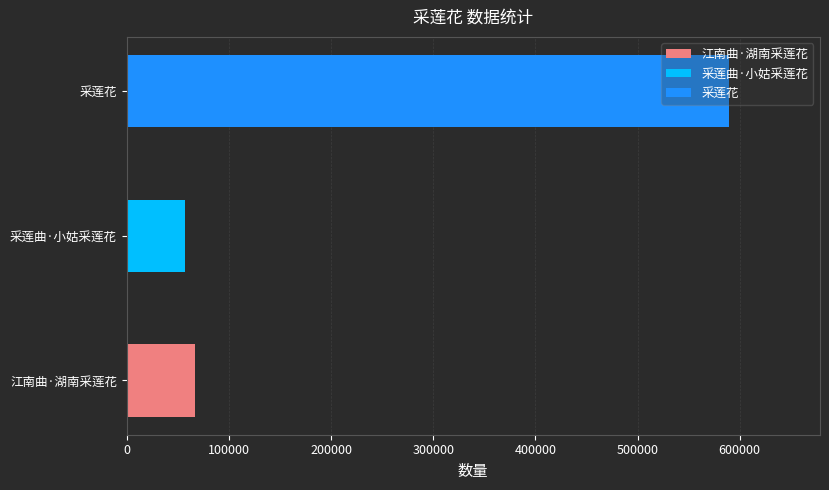

List the labels in order of value, smallest first.

采莲曲·小姑采莲花, 江南曲·湖南采莲花, 采莲花